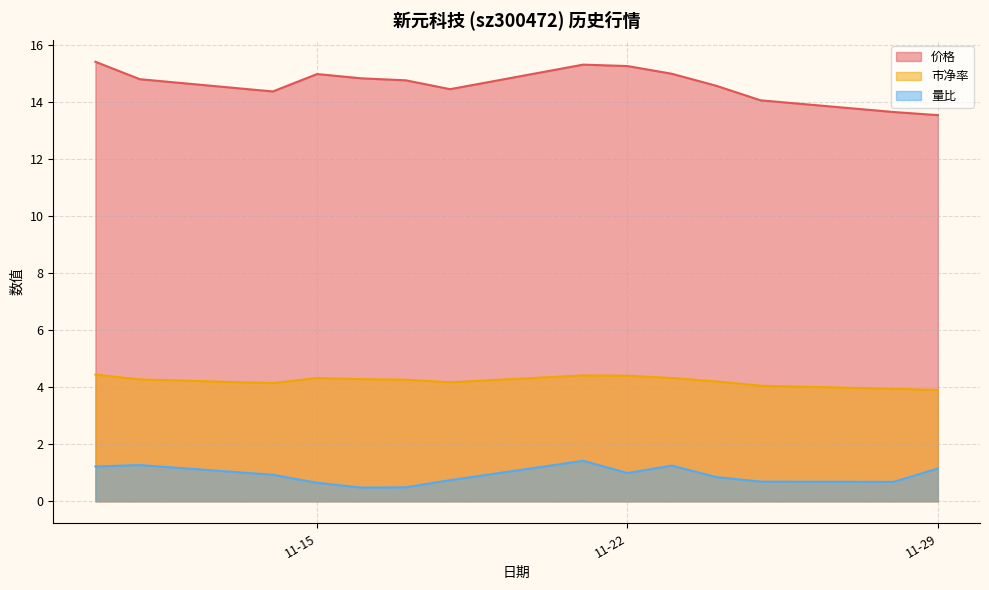

True or false: 市净率 has a value of 3.9 at 2022-11-28.

True